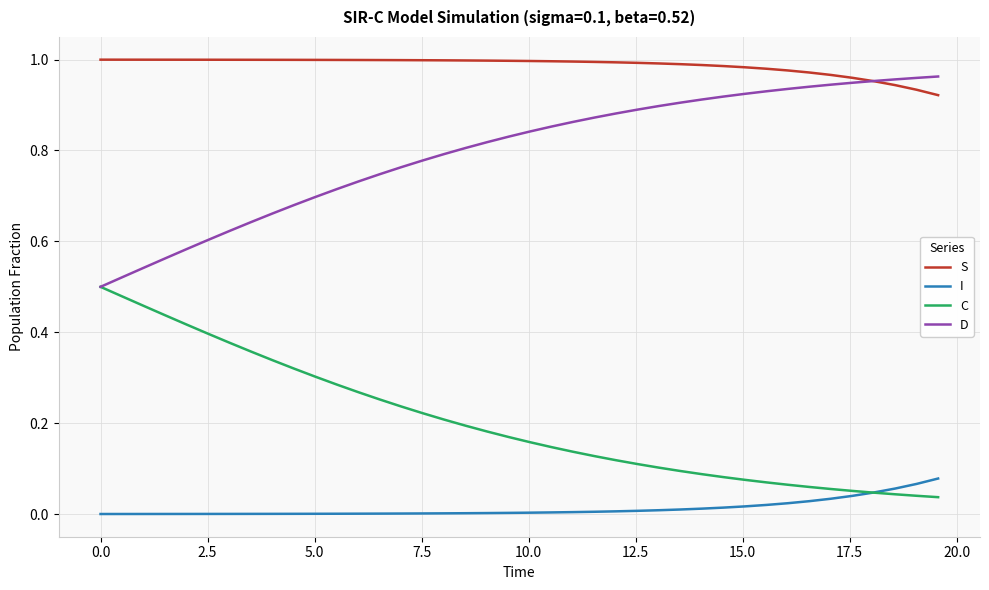

True or false: S and I intersect in this chart.

False